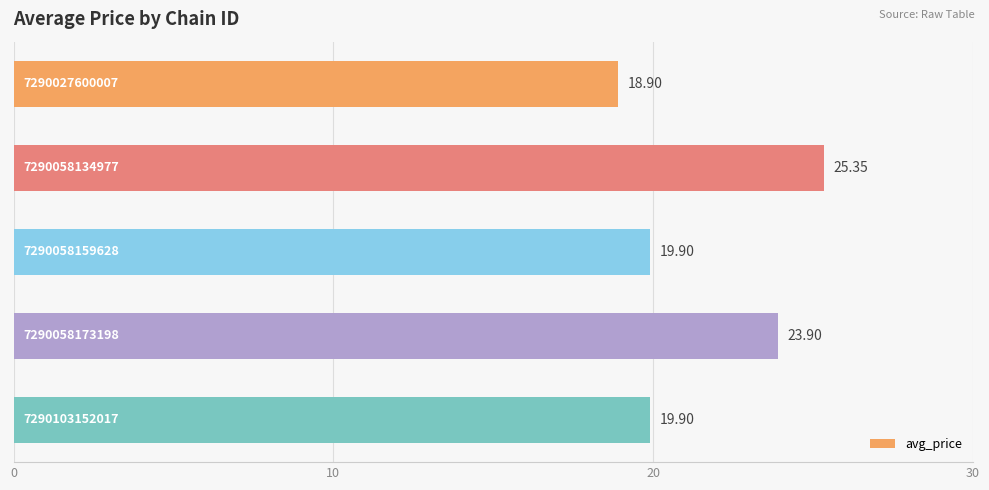

What is the average value?

21.6